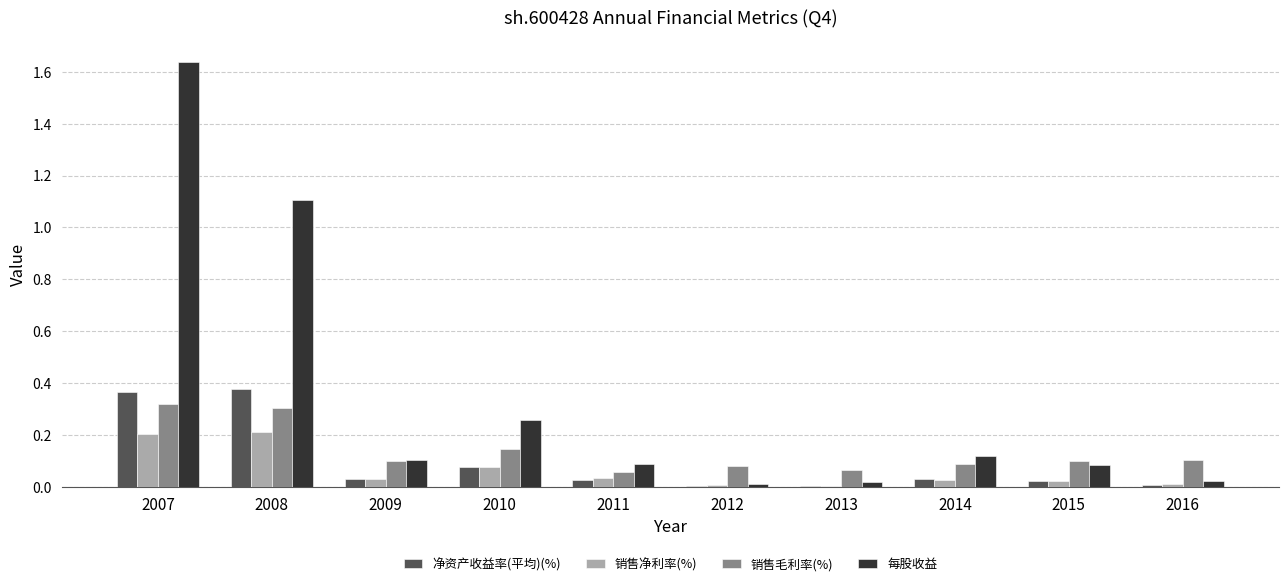

At which label does 每股收益 reach its peak?

2007